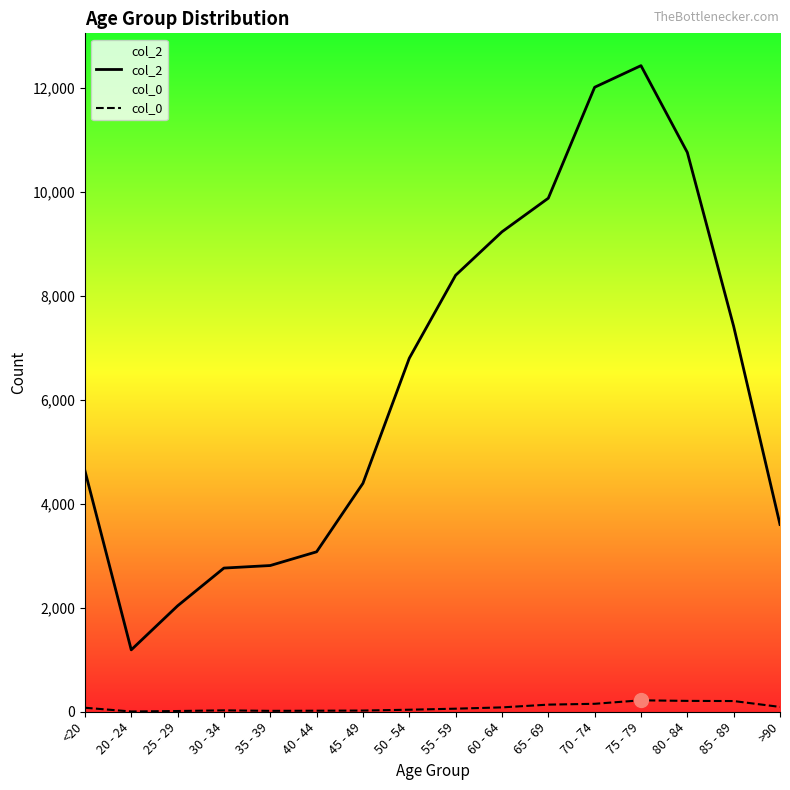

What is the difference between the highest and lowest values at 60 - 64?

9152